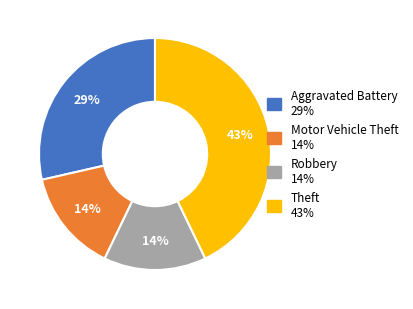

Which slice is the largest?

Theft